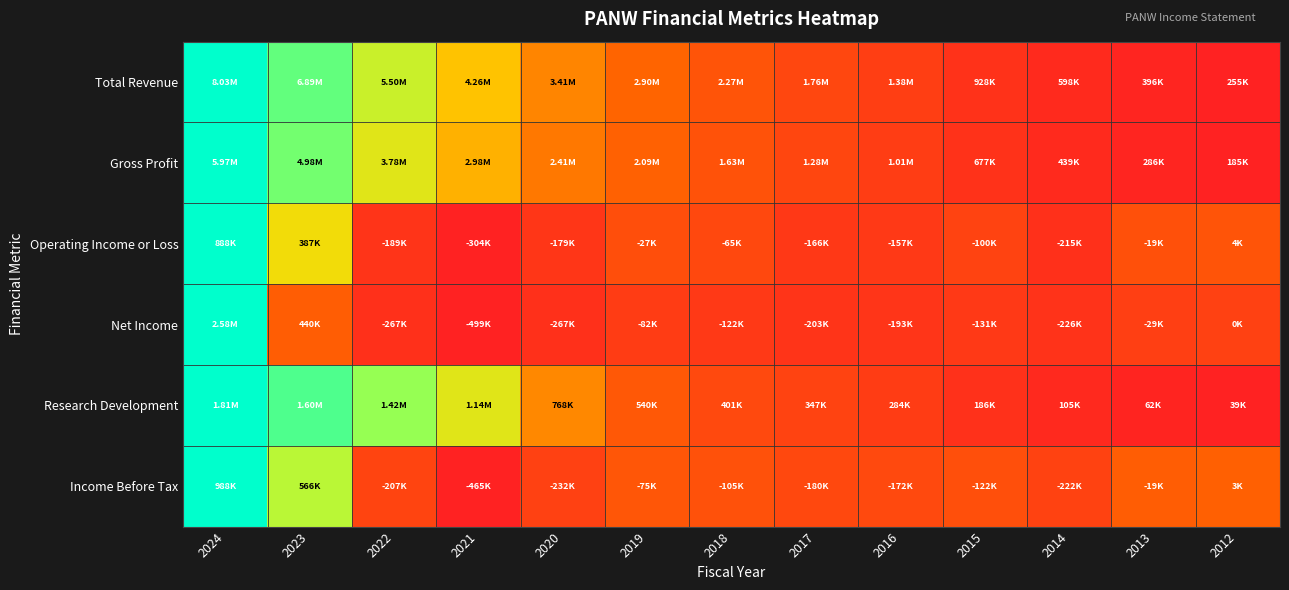

Reading left to right, what are all the values shown in this chart?

Total Revenue: 2024=1.0	2023=0.9	2022=0.7	2021=0.5	2020=0.4	2019=0.3	2018=0.3	2017=0.2	2016=0.1	2015=0.1	2014=0.0	2013=0.0	2012=0.0
Gross Profit: 2024=1.0	2023=0.8	2022=0.6	2021=0.5	2020=0.4	2019=0.3	2018=0.2	2017=0.2	2016=0.1	2015=0.1	2014=0.0	2013=0.0	2012=0.0
Operating Income or Loss: 2024=1.0	2023=0.6	2022=0.1	2021=0.0	2020=0.1	2019=0.2	2018=0.2	2017=0.1	2016=0.1	2015=0.2	2014=0.1	2013=0.2	2012=0.3
Net Income: 2024=1.0	2023=0.3	2022=0.1	2021=0.0	2020=0.1	2019=0.1	2018=0.1	2017=0.1	2016=0.1	2015=0.1	2014=0.1	2013=0.2	2012=0.2
Research Development: 2024=1.0	2023=0.9	2022=0.8	2021=0.6	2020=0.4	2019=0.3	2018=0.2	2017=0.2	2016=0.1	2015=0.1	2014=0.0	2013=0.0	2012=0.0
Income Before Tax: 2024=1.0	2023=0.7	2022=0.2	2021=0.0	2020=0.2	2019=0.3	2018=0.2	2017=0.2	2016=0.2	2015=0.2	2014=0.2	2013=0.3	2012=0.3